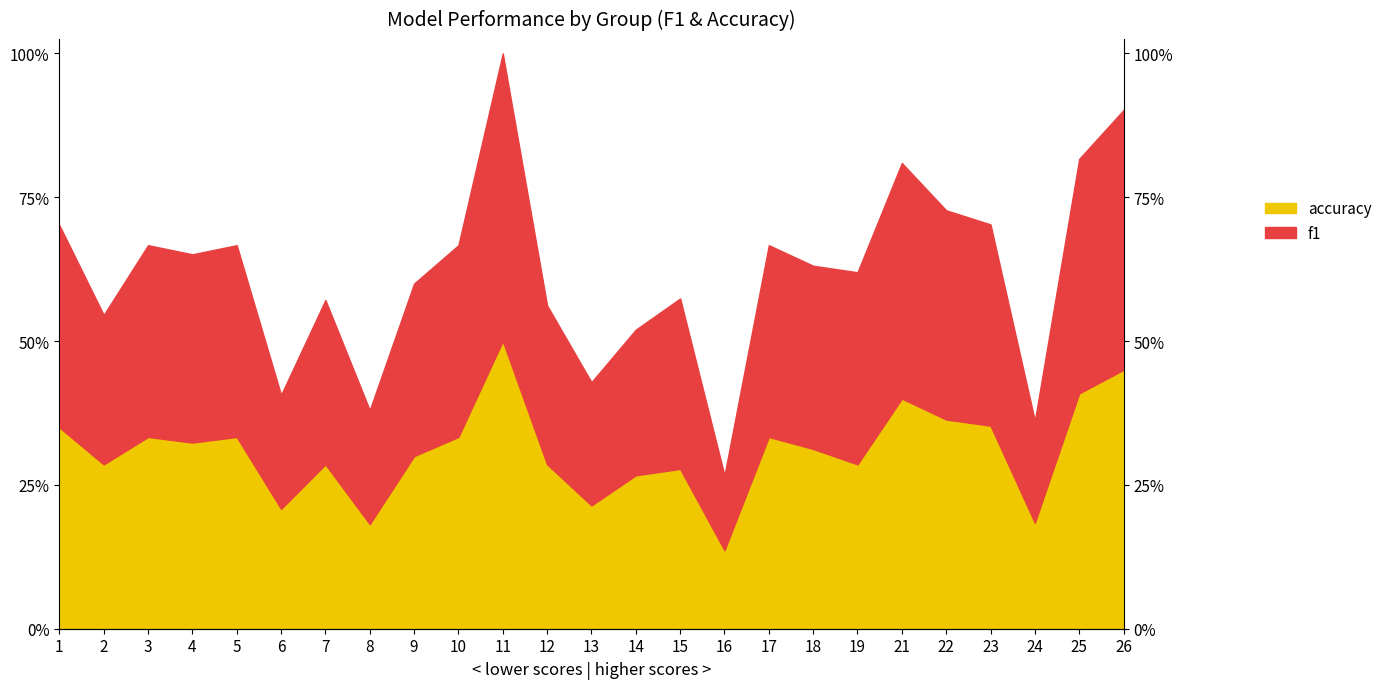

Which category has the lowest value in the f1 series?

16